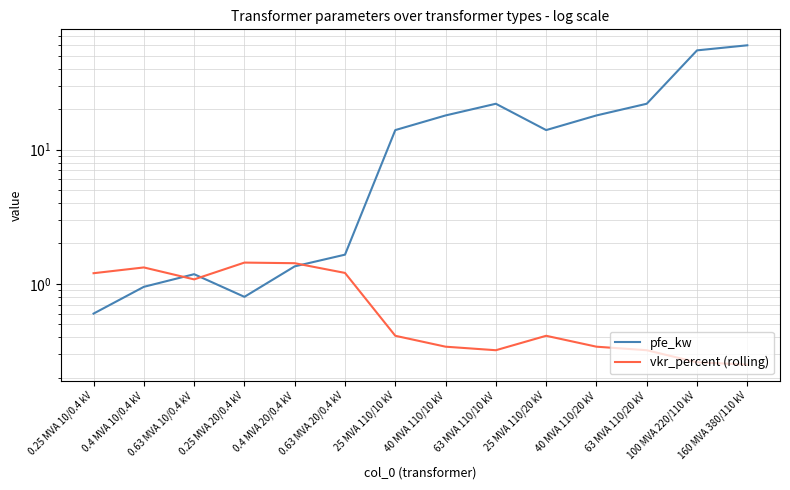

Between 63 MVA 110/20 kV and 100 MVA 220/110 kV, which series saw the biggest shift?

pfe_kw